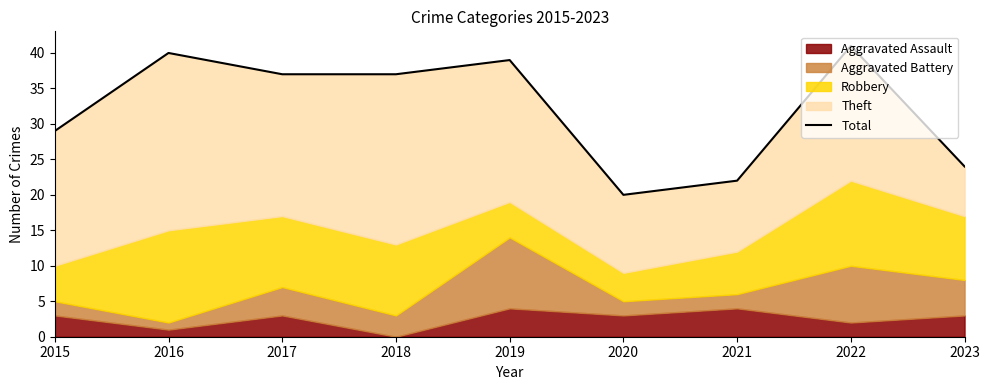

What is the value of the 1st point from the left?

29